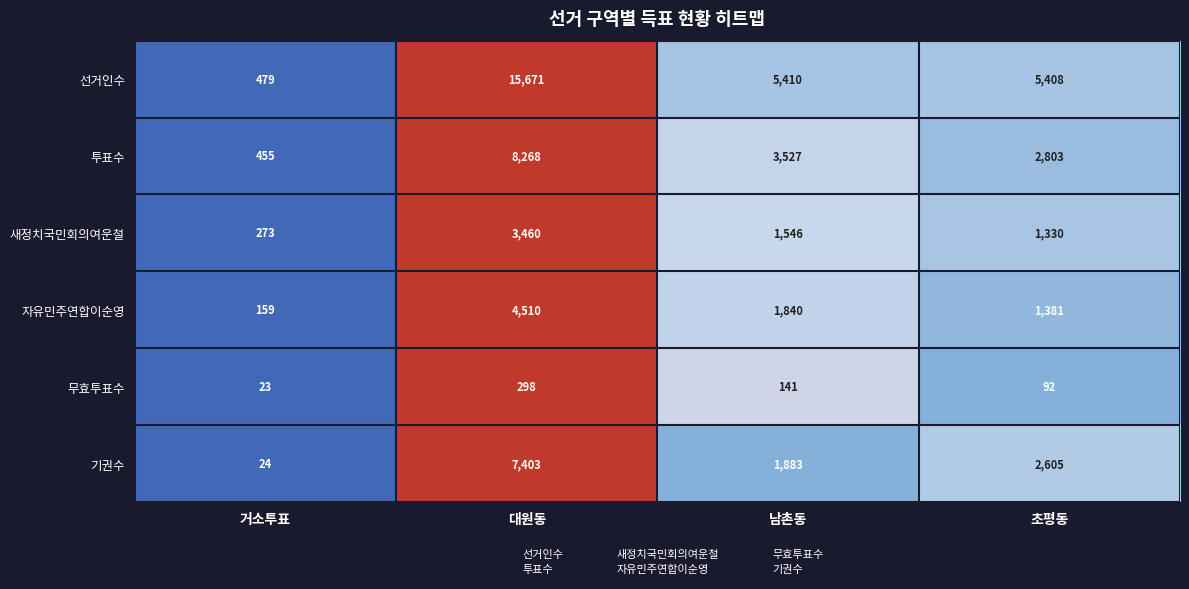

True or false: 새정치국민회의여운철 has a value of 273 at 거소투표.

True